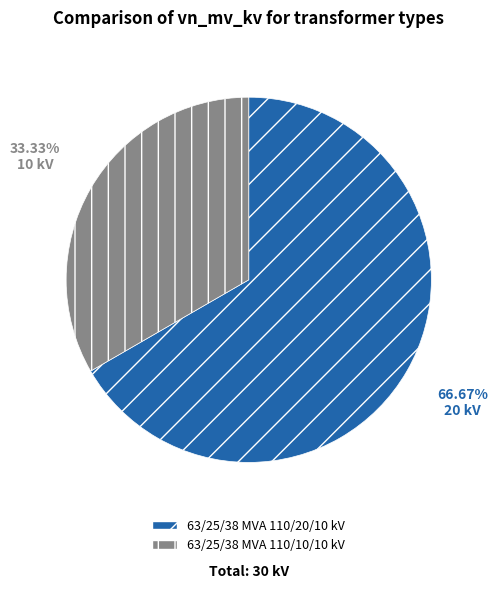

How many slices are in this pie chart?

2